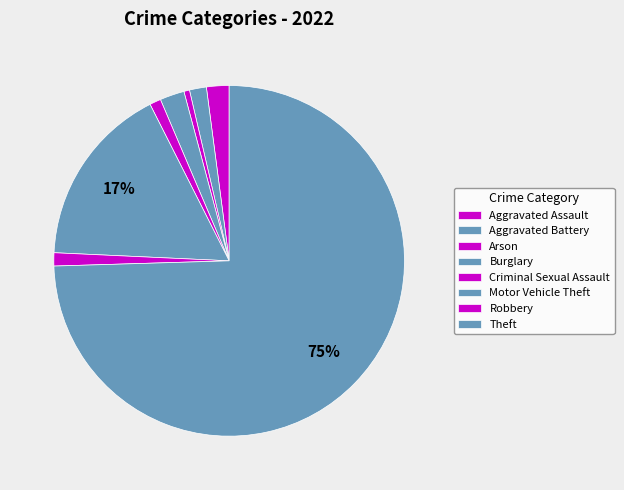

Count the number of slices in the pie.

8